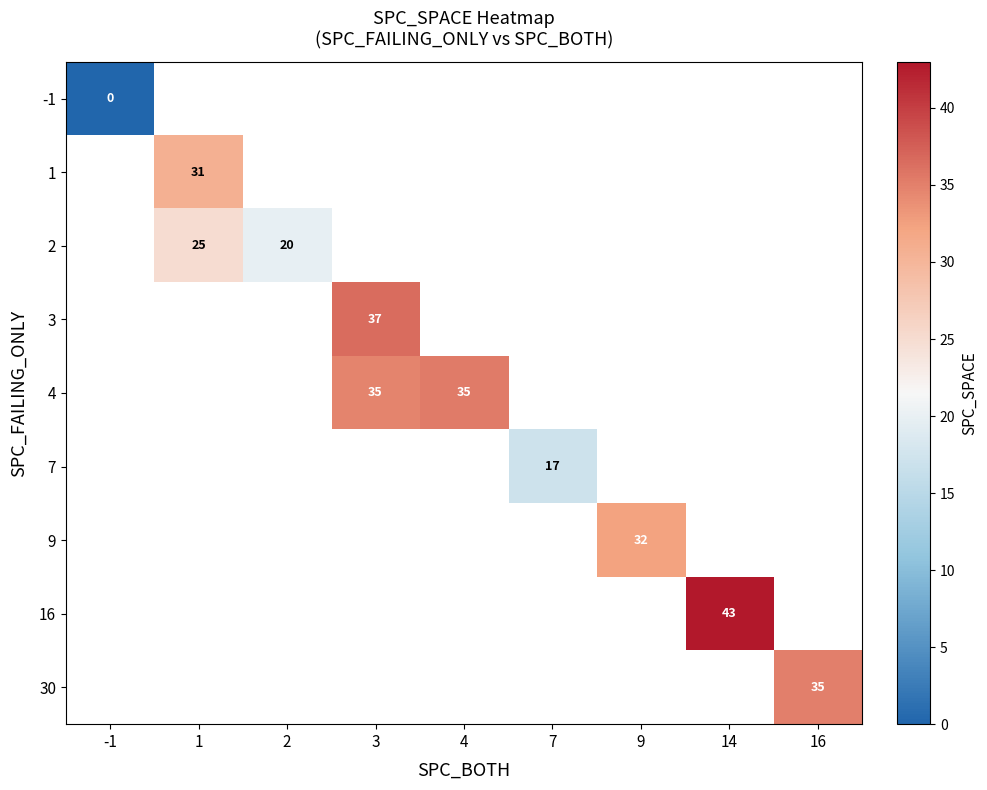

Count the number of data series in this chart.

9